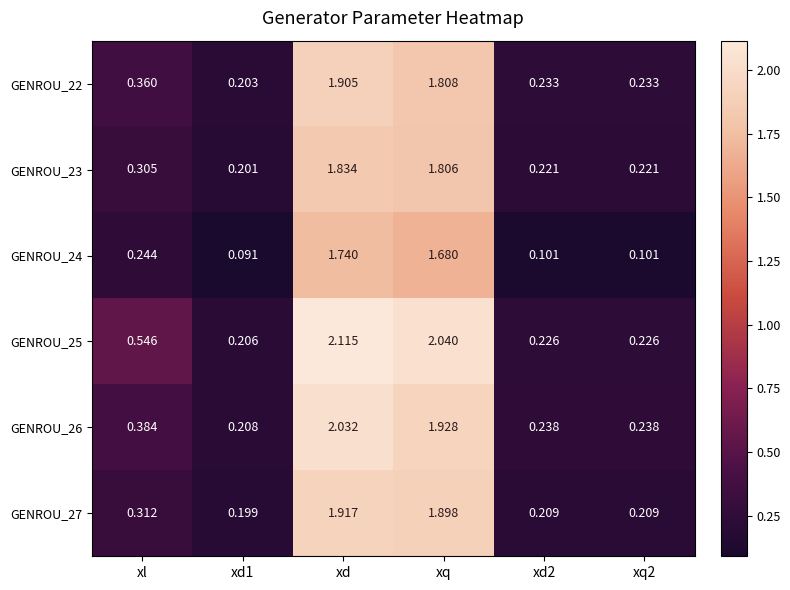

Which category has the highest value in the GENROU_25 series?

xd